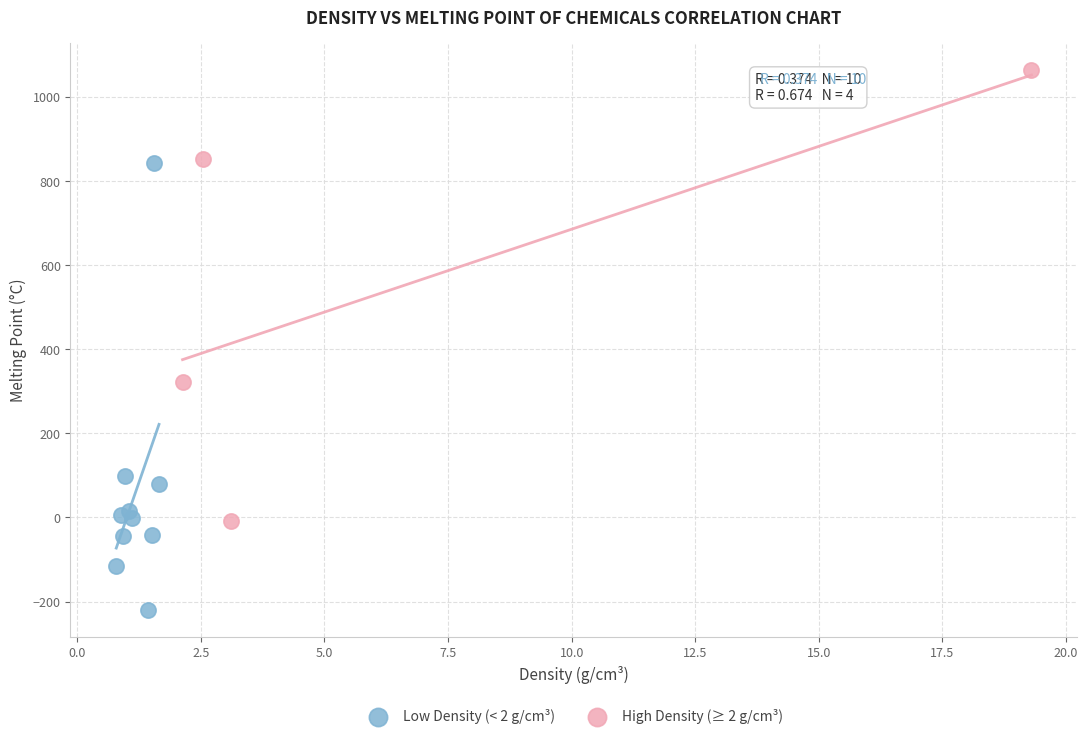

Which series reaches the minimum Y coordinate?

Low Density (< 2 g/cm³)